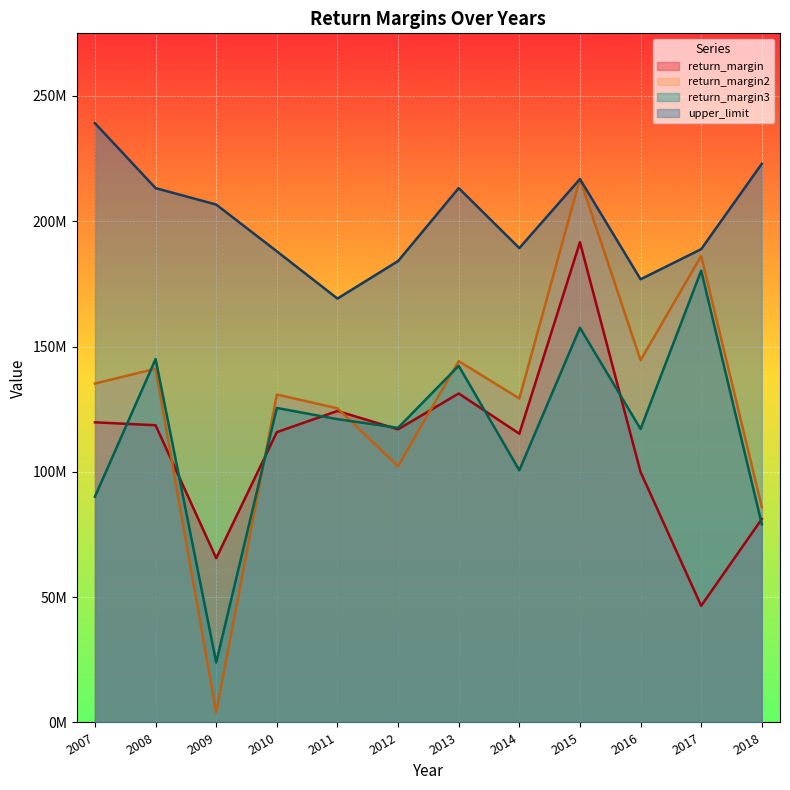

True or false: upper_limit and return_margin3 intersect in this chart.

False